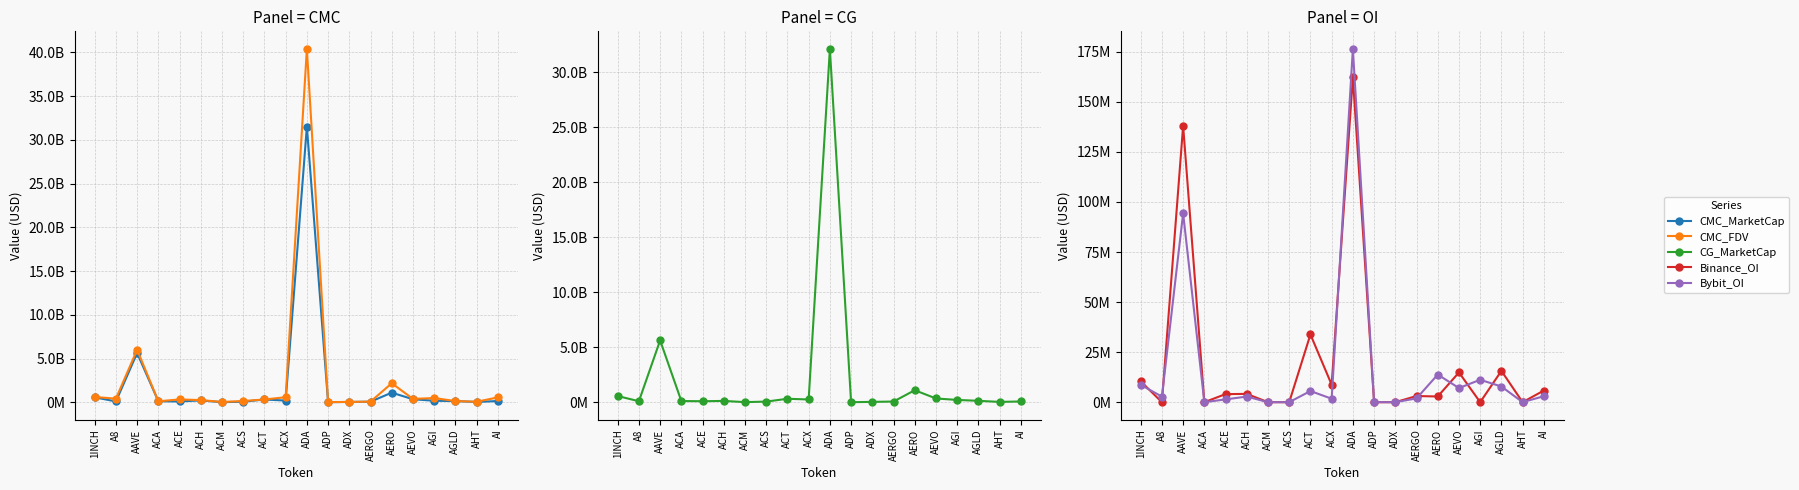

Which series has the widest spread of values?

CMC_FDV